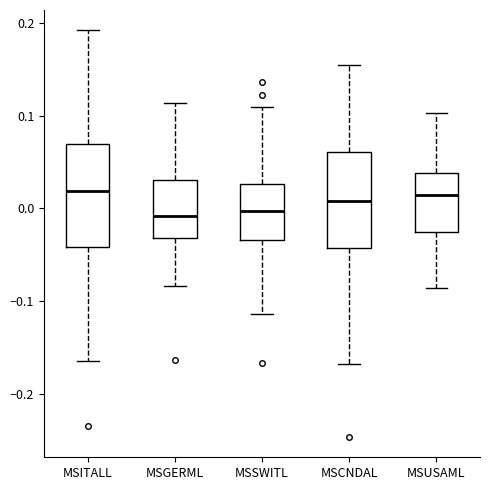

Reading left to right, transcribe this box plot: for each box, give where its median line is, the range the box spans, and where its two whiskers end, as read against the y-axis. The values are not printed on the chart, so give them approximately, as read against the axis.

MSITALL: median 0.02, box -0.04 to 0.07, whiskers -0.16 to 0.19
MSGERML: median -0.01, box -0.03 to 0.03, whiskers -0.08 to 0.11
MSSWITL: median 0.00, box -0.03 to 0.03, whiskers -0.11 to 0.11
MSCNDAL: median 0.01, box -0.04 to 0.06, whiskers -0.17 to 0.15
MSUSAML: median 0.01, box -0.03 to 0.04, whiskers -0.09 to 0.10